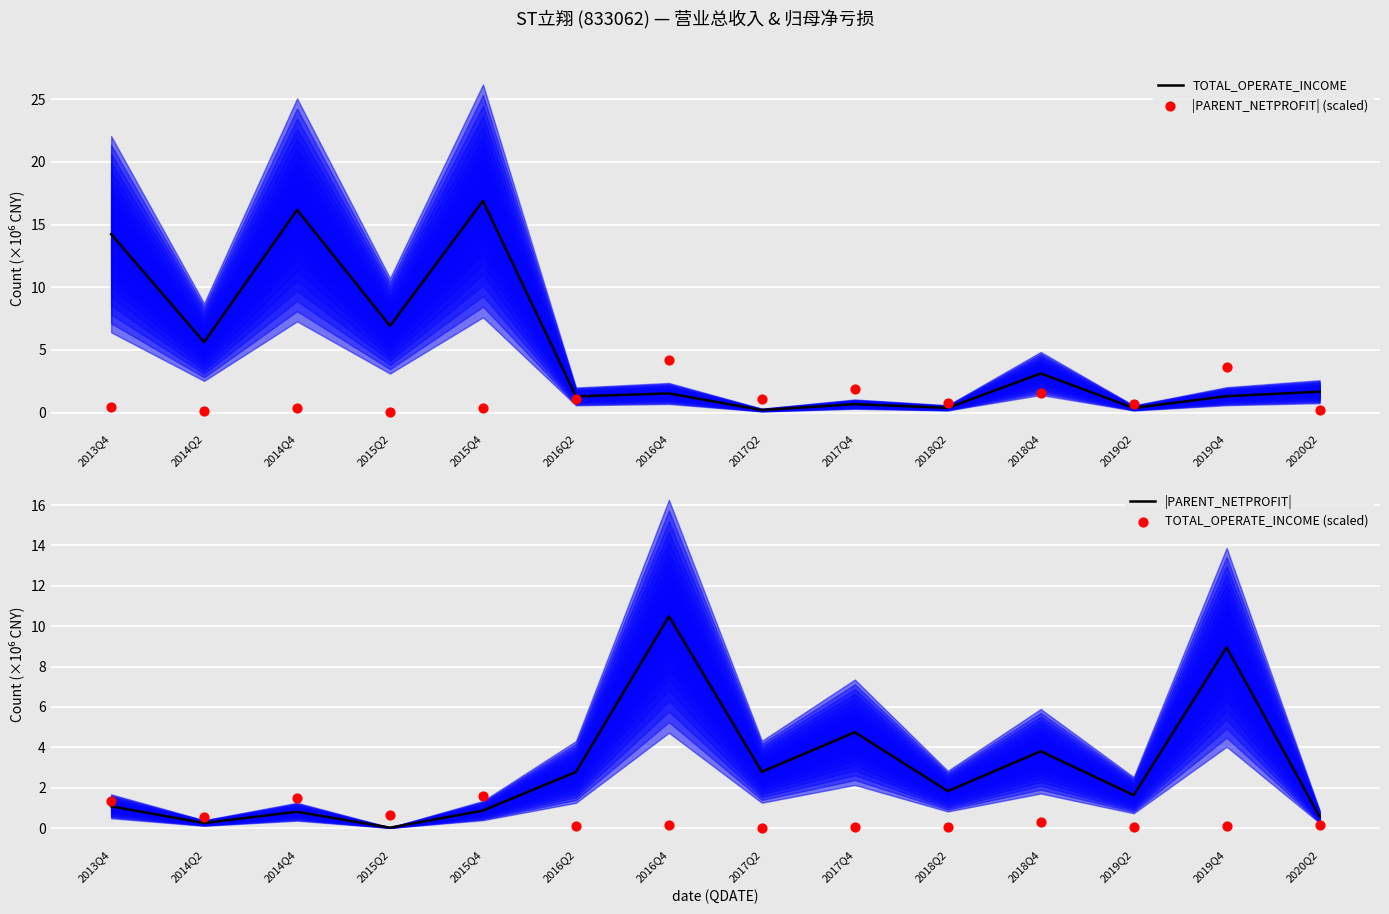

What are all the series names shown in the legend?

TOTAL_OPERATE_INCOME, |PARENT_NETPROFIT| (scaled), |PARENT_NETPROFIT|, TOTAL_OPERATE_INCOME (scaled)